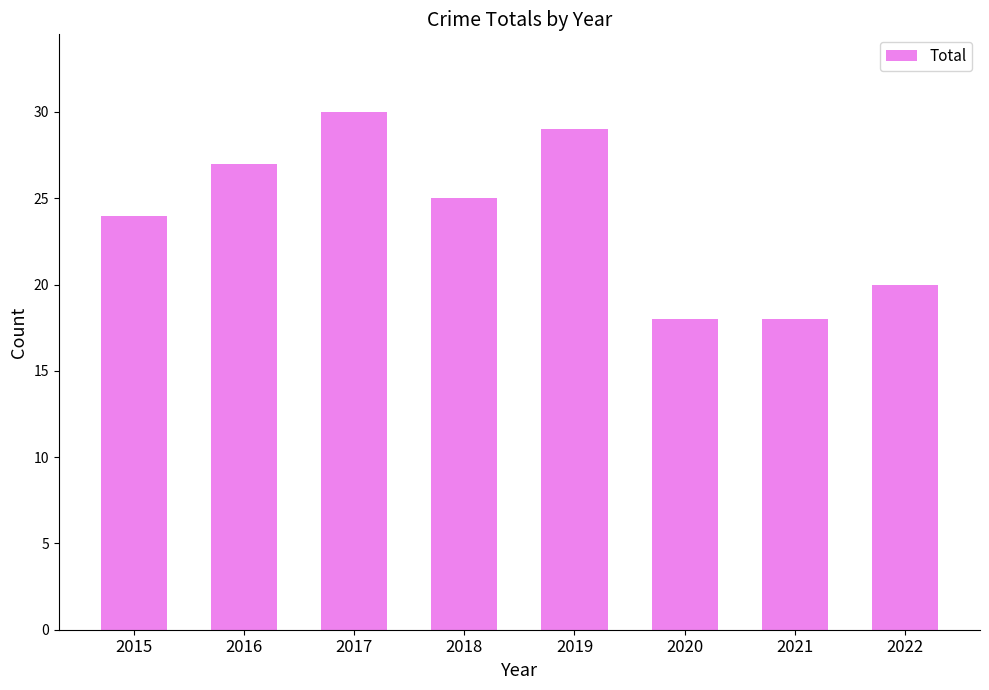

What is the value of the 4th bar from the left?

25